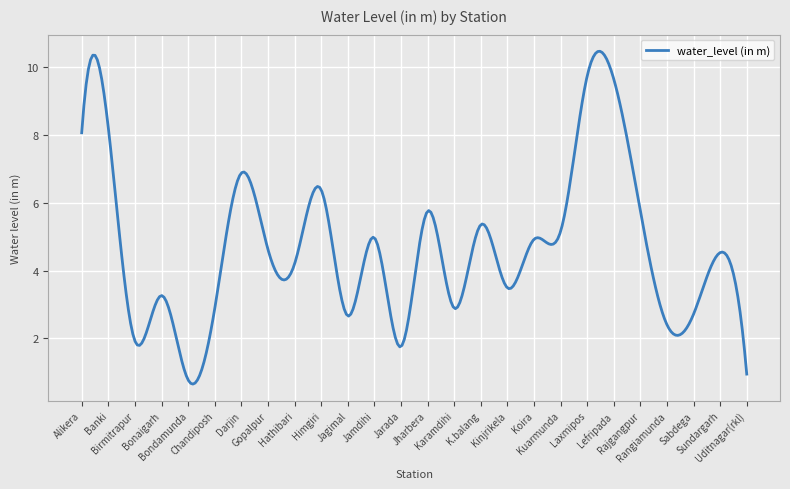

What is the smallest value displayed?

0.6